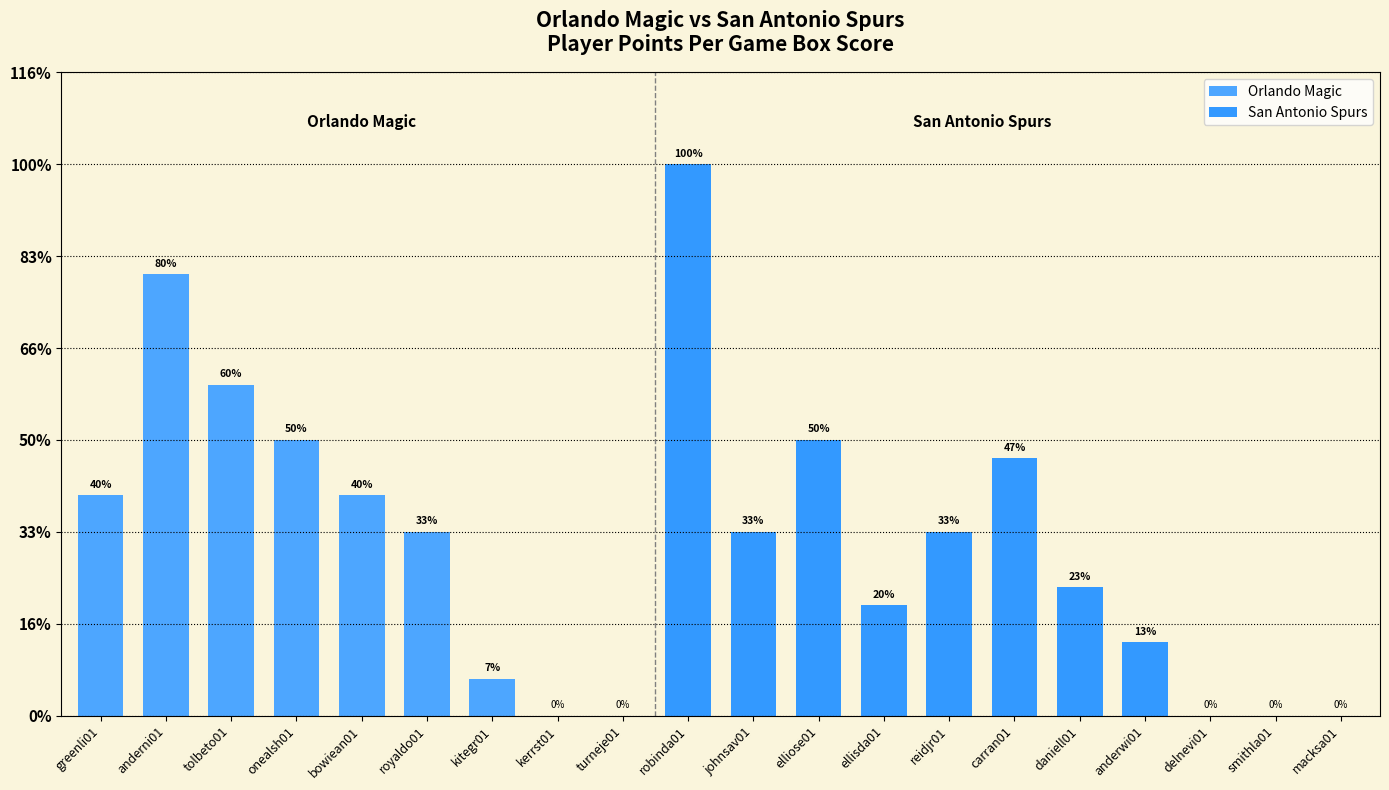

Are the bars horizontal?

No